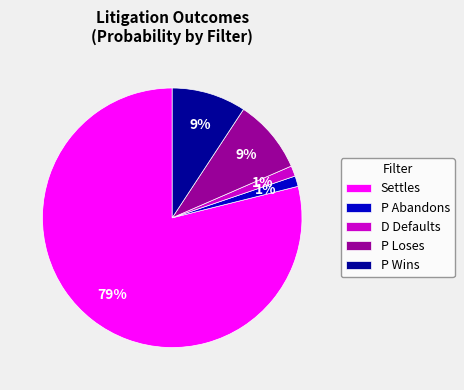

The P Loses slice represents 9% of the pie. True or false?

True